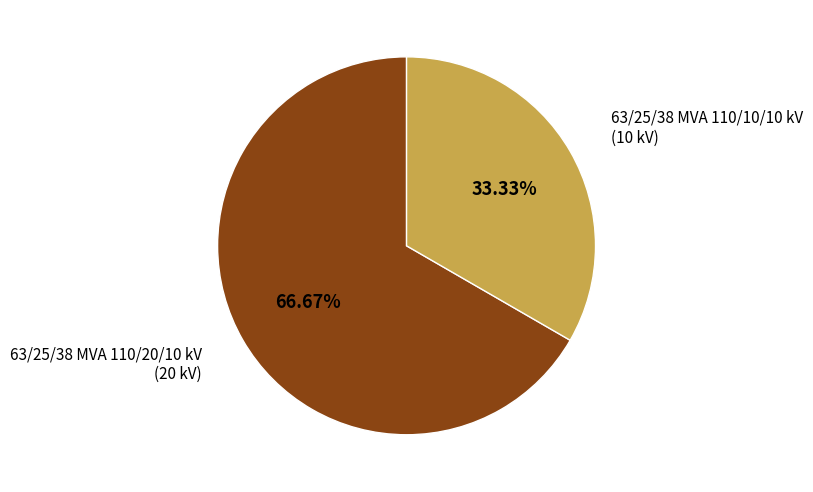

How many slices are in this pie chart?

2